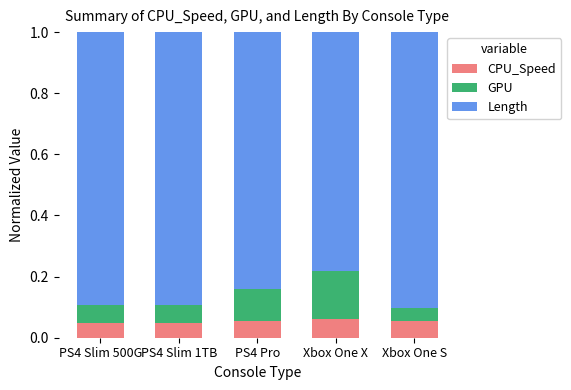

How many distinct data groups are displayed?

3